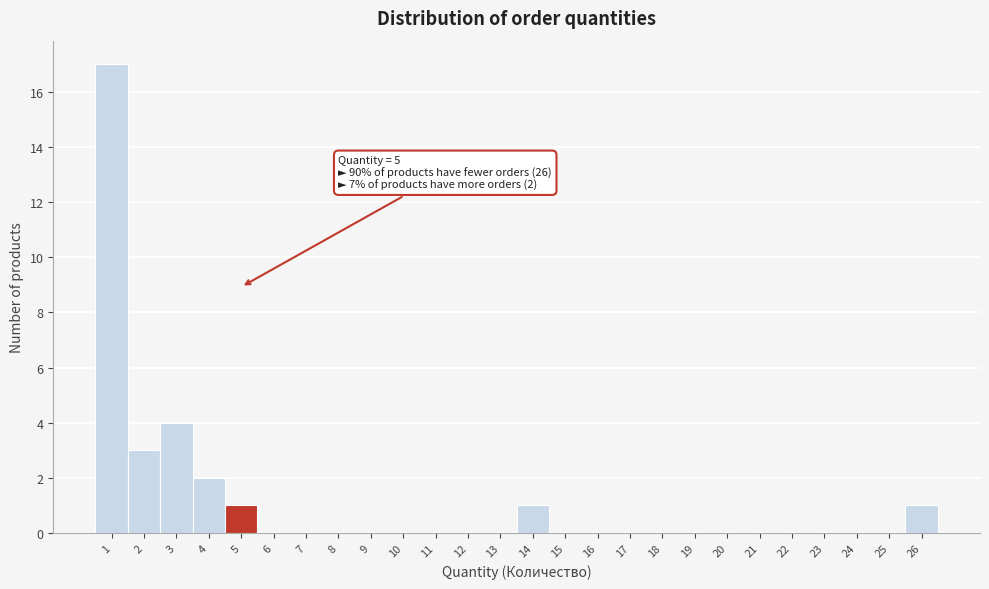

Which range on the x-axis has the tallest bar?

0.5 to 1.5